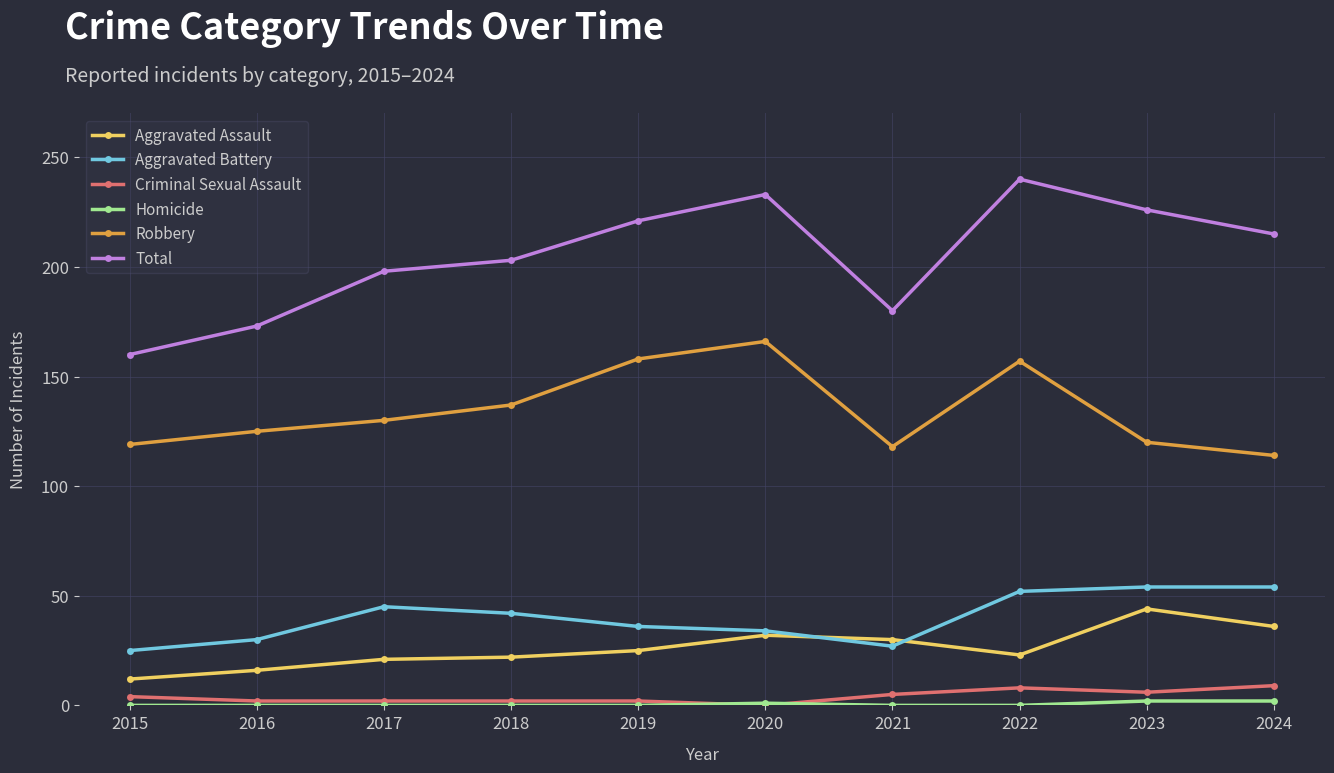

Is the value of Total at 2024 greater than the value of Aggravated Battery at 2018?

Yes